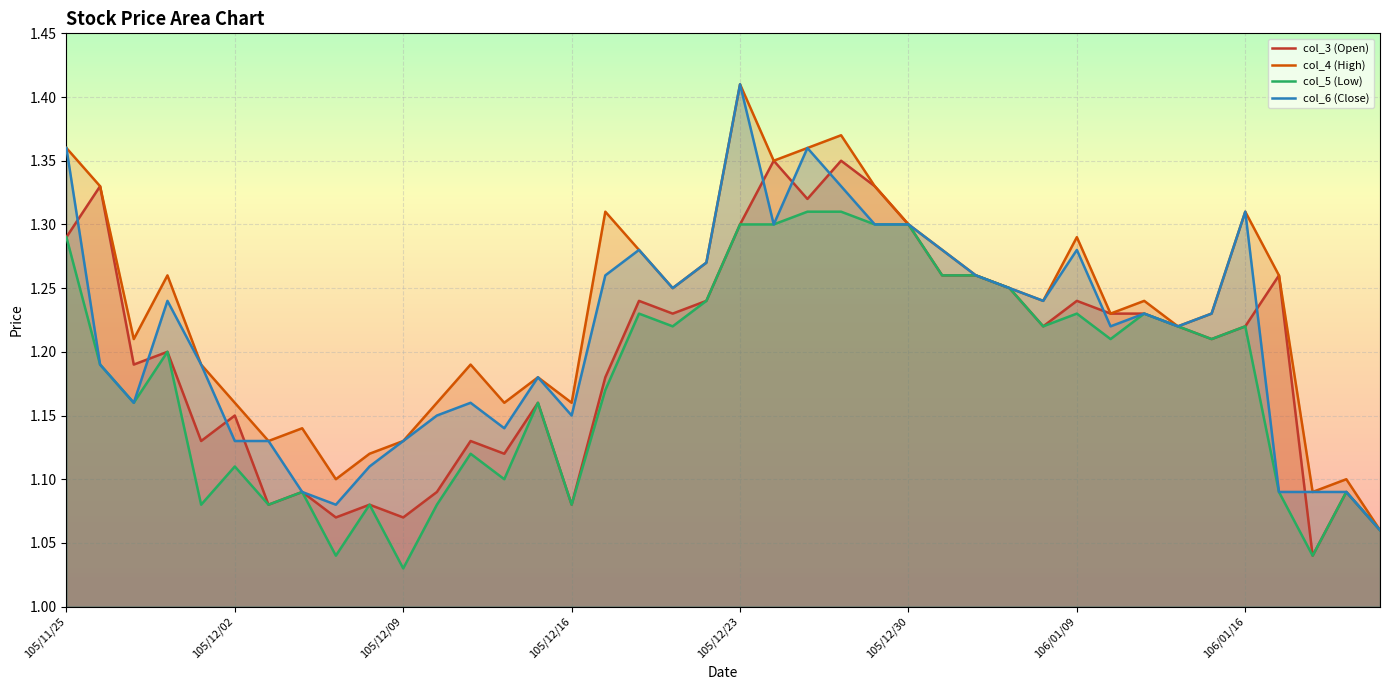

Which series has the largest total across all categories?

col_4 (High)